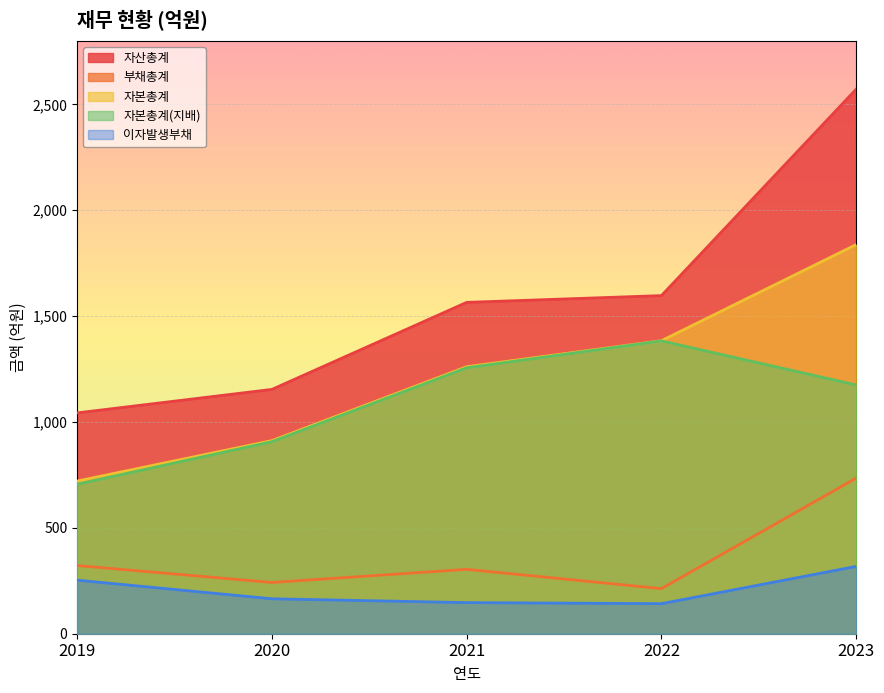

Which category has the lowest value in the 자본총계(지배) series?

2019